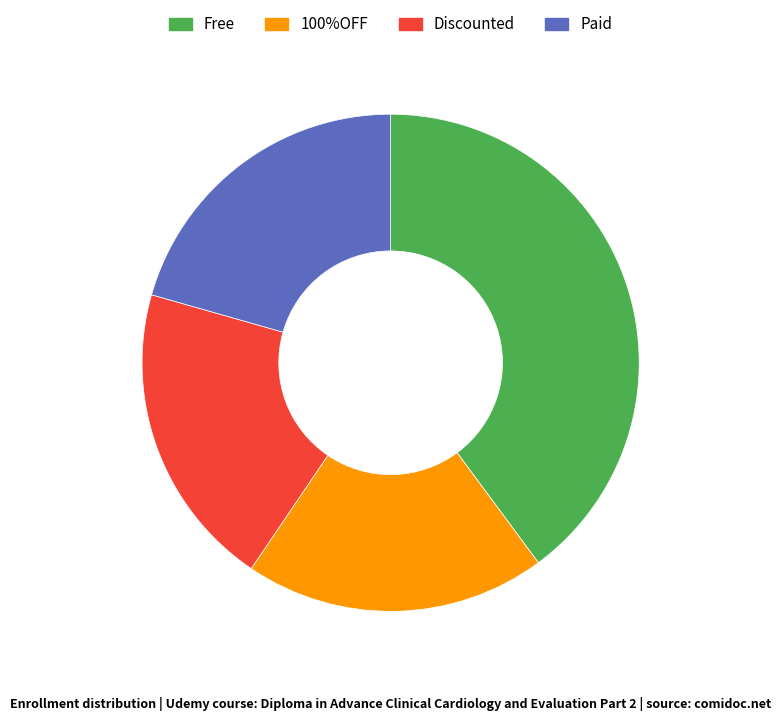

Approximately how many times larger is the value at Paid compared to Discounted?

1.0